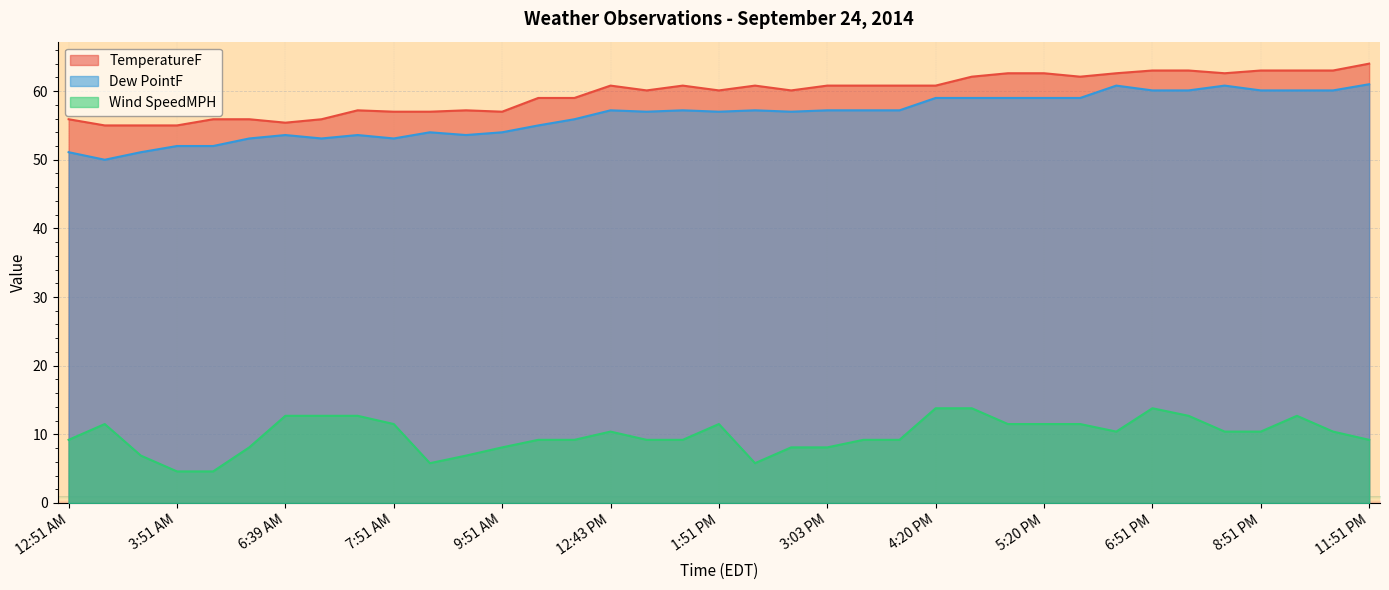

What value does the TemperatureF series have at 6:39 AM?

55.4